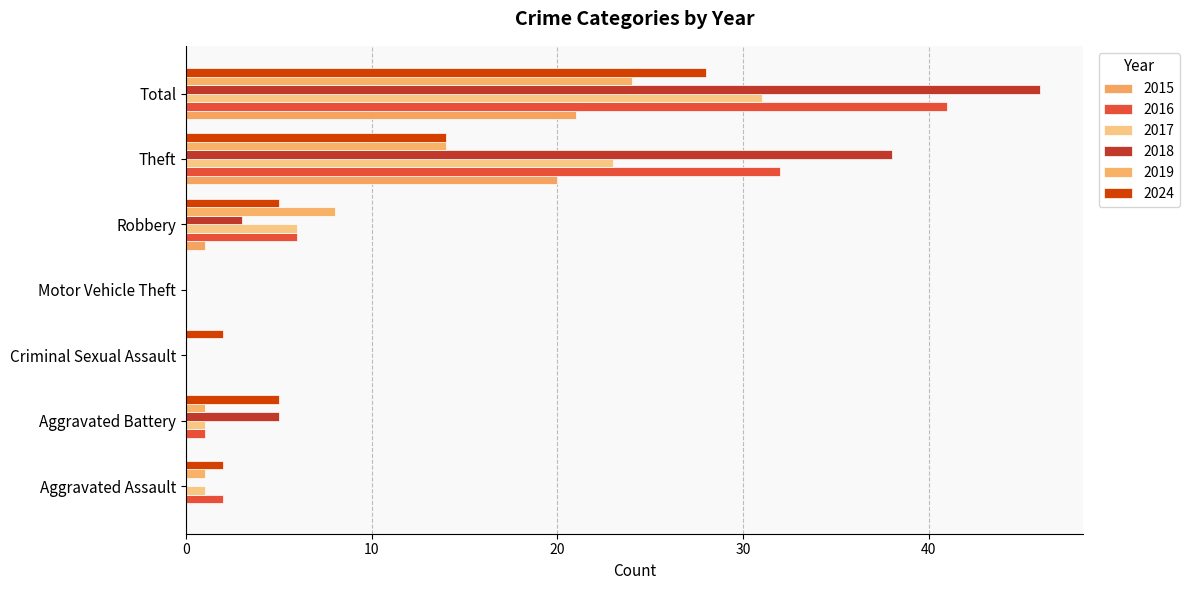

What is the value of the 2019 bar at the 5th from the left?

8